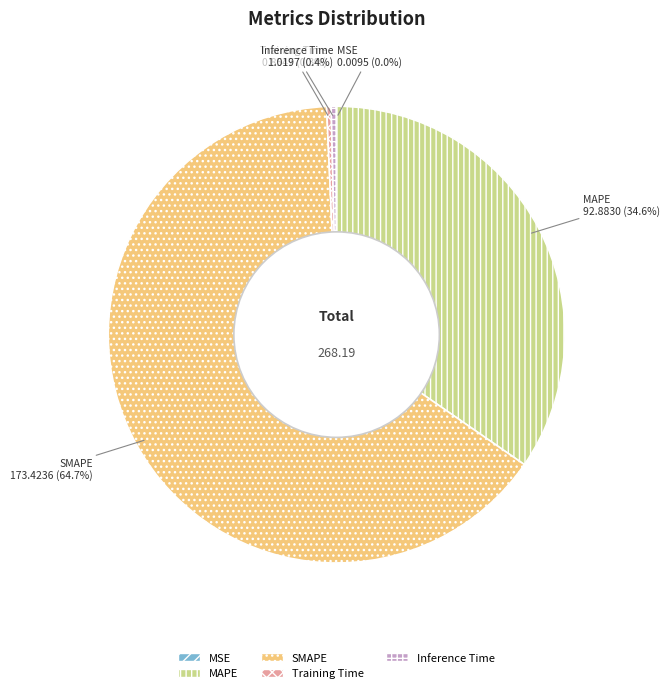

What is the largest slice in the pie chart?

SMAPE